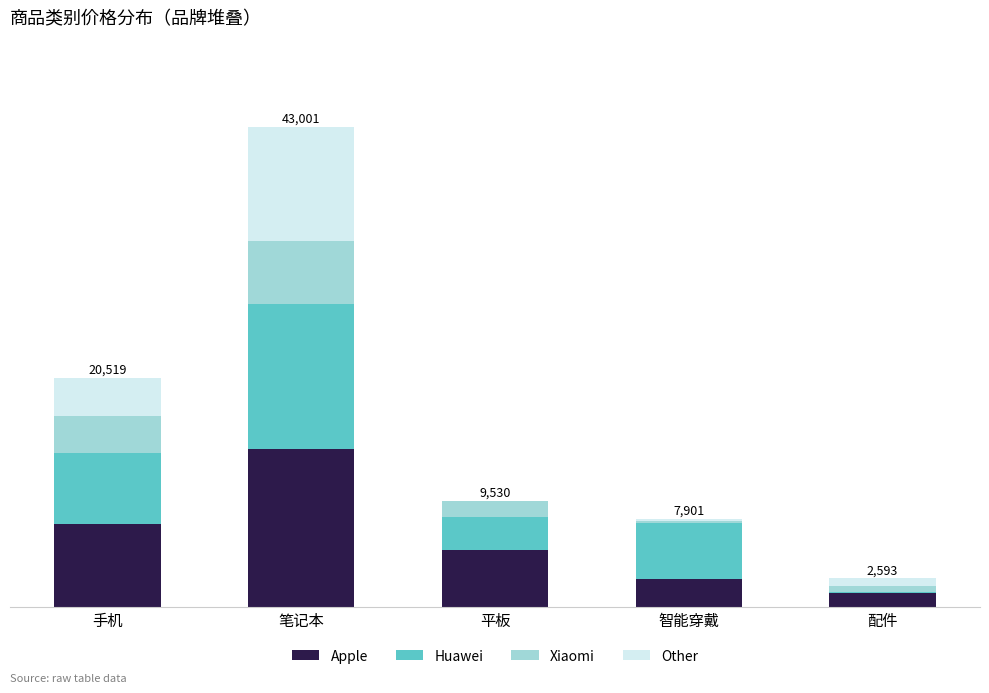

What are all the series names shown in the legend?

Apple, Huawei, Xiaomi, Other